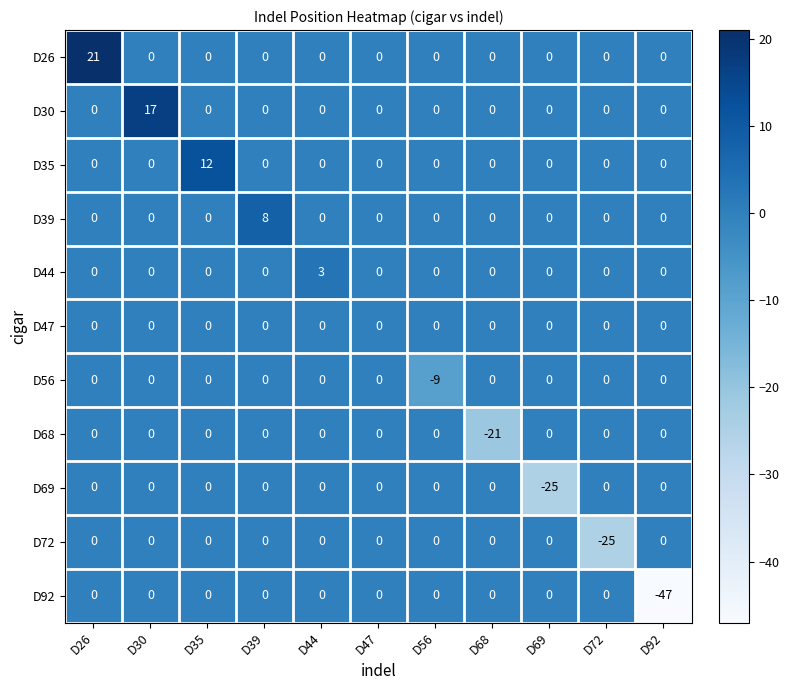

How many data points does each series have?

11